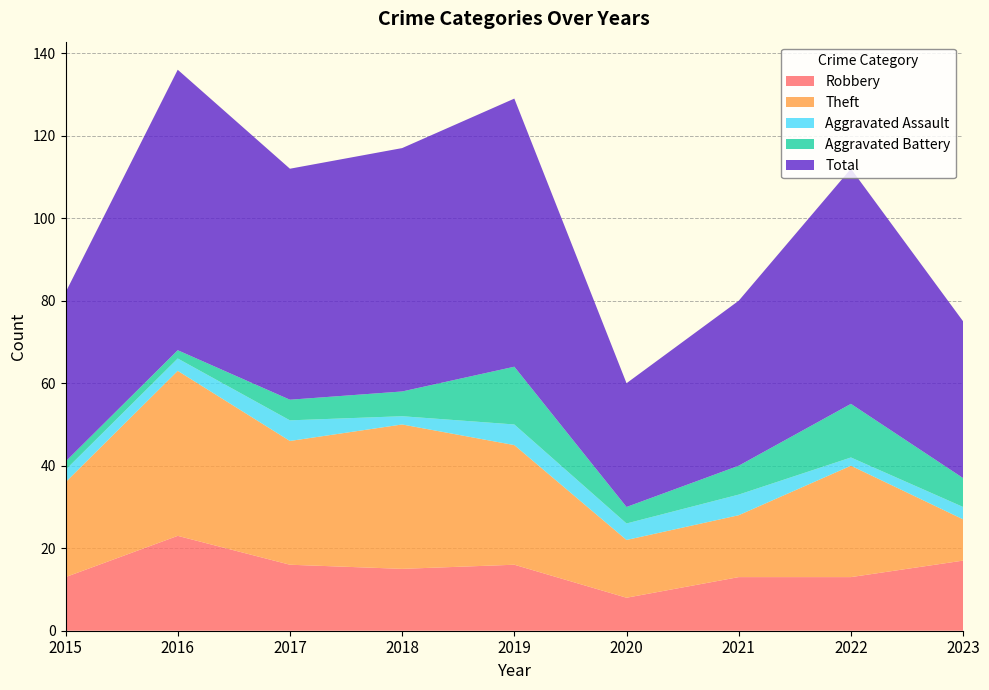

Reading left to right, what are all the values shown in this chart?

Robbery: 13	23	16	15	16	8	13	13	17
Theft: 23	40	30	35	29	14	15	27	10
Aggravated Assault: 3	3	5	2	5	4	5	2	3
Aggravated Battery: 2	2	5	6	14	4	7	13	7
Total: 41	68	56	59	65	30	40	57	38